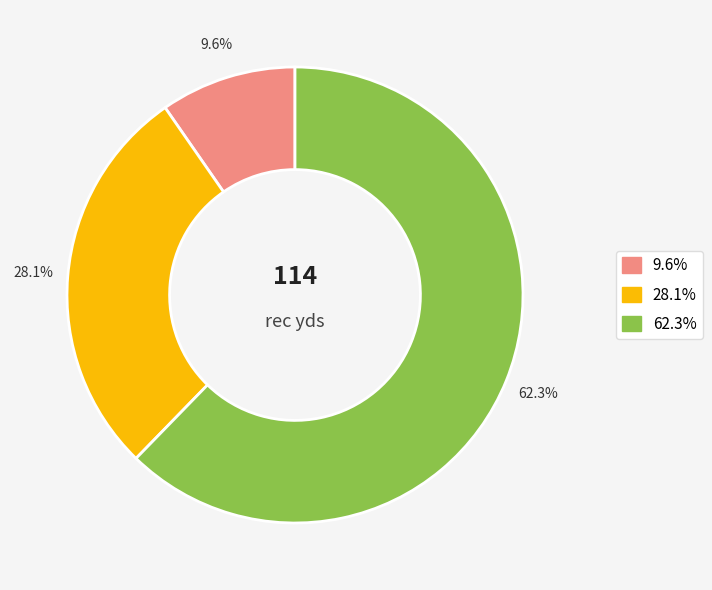

Does any single category account for the majority?

Yes